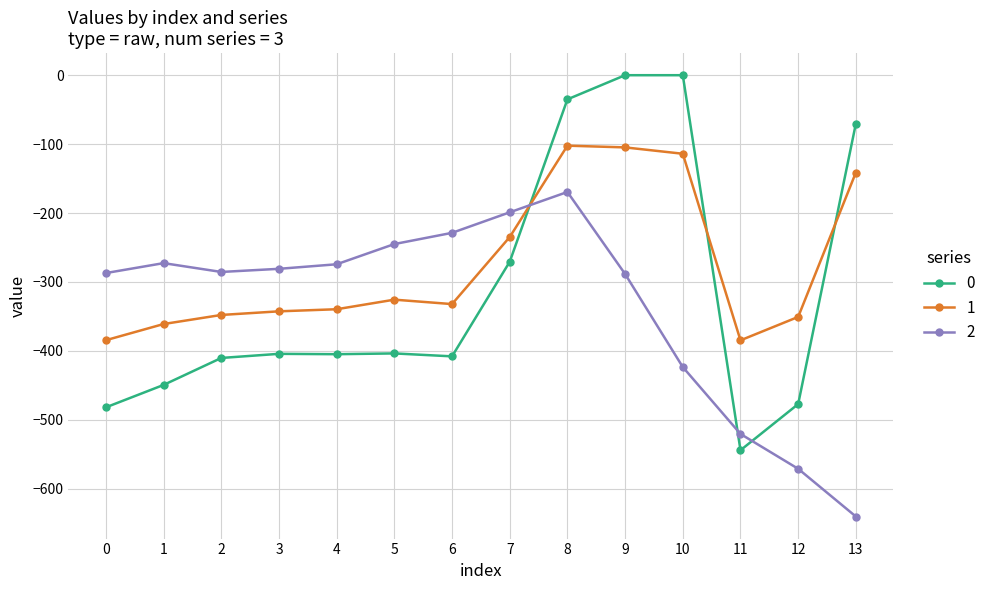

How many times do 1 and 0 cross each other?

3